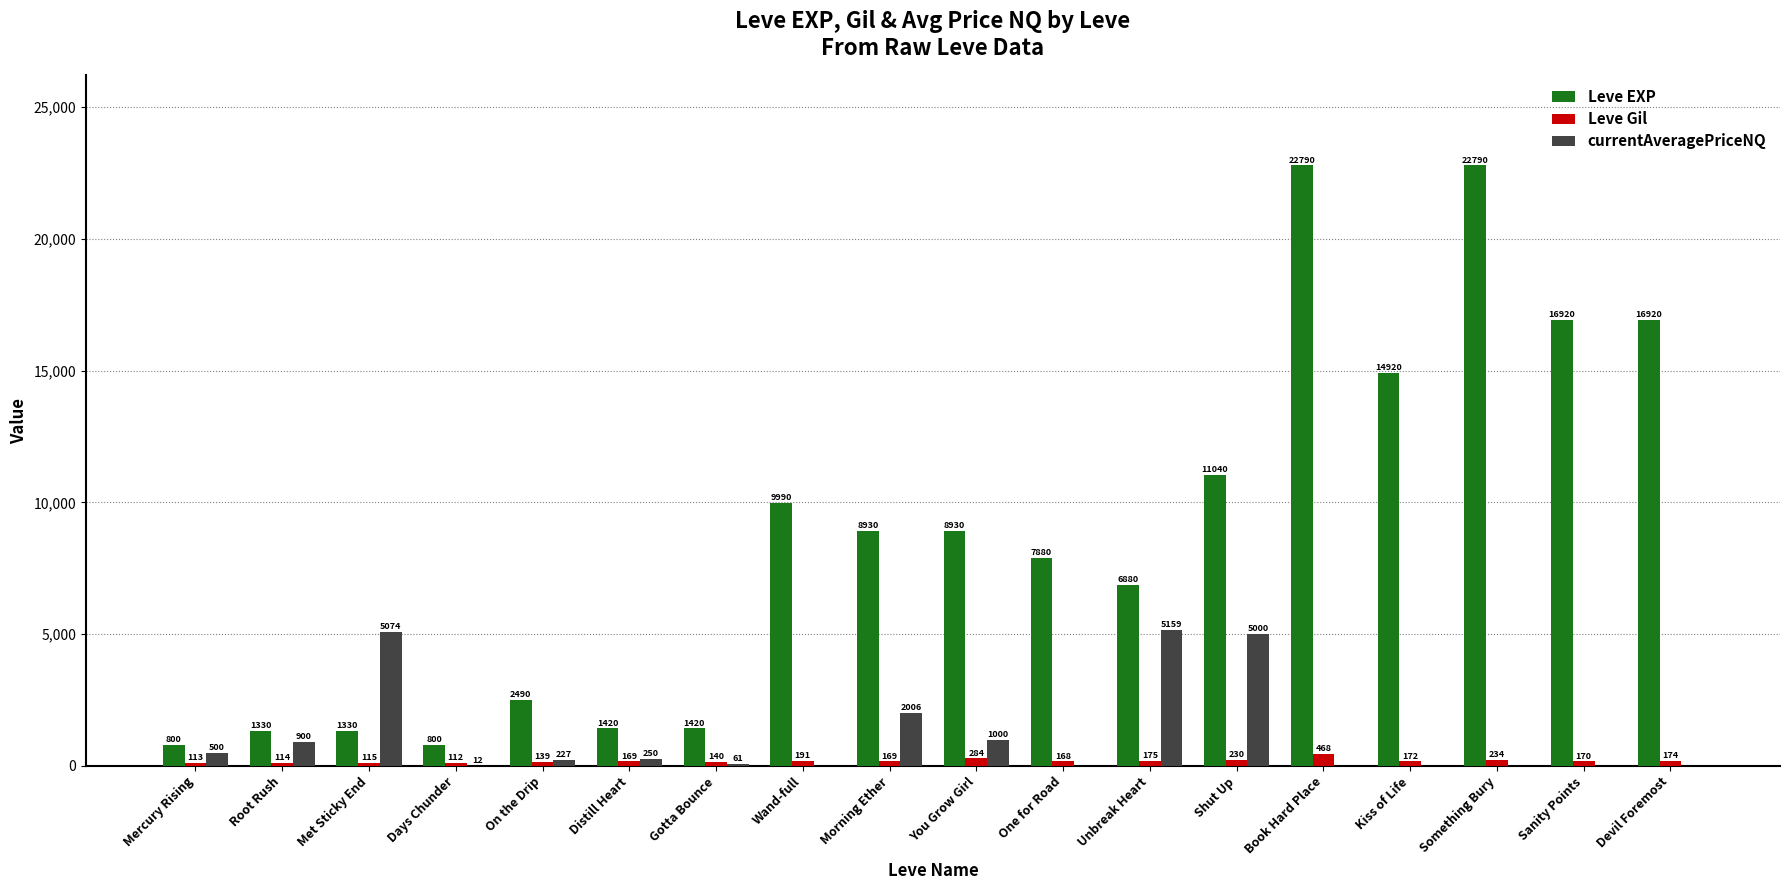

Is it true that Leve EXP equals 8930.0 at Morning Ether?

True